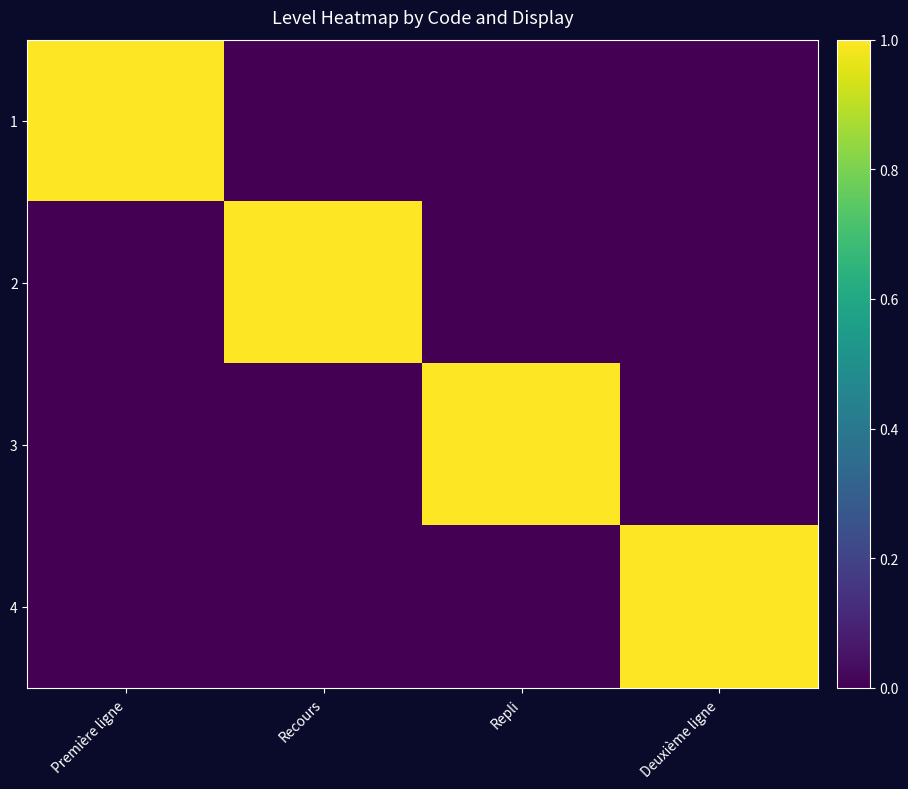

At which category is the sum across all series the highest?

Première ligne